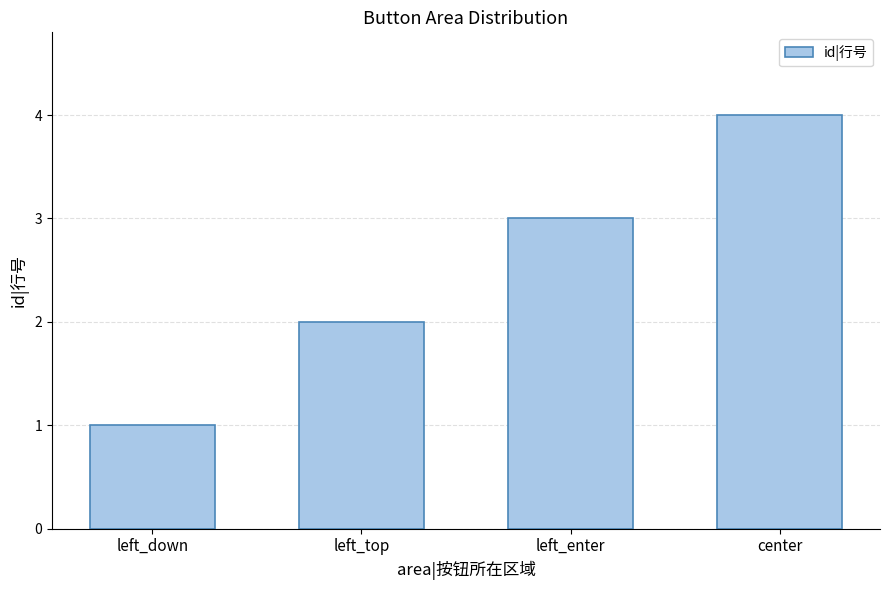

How many series are shown in this chart?

1